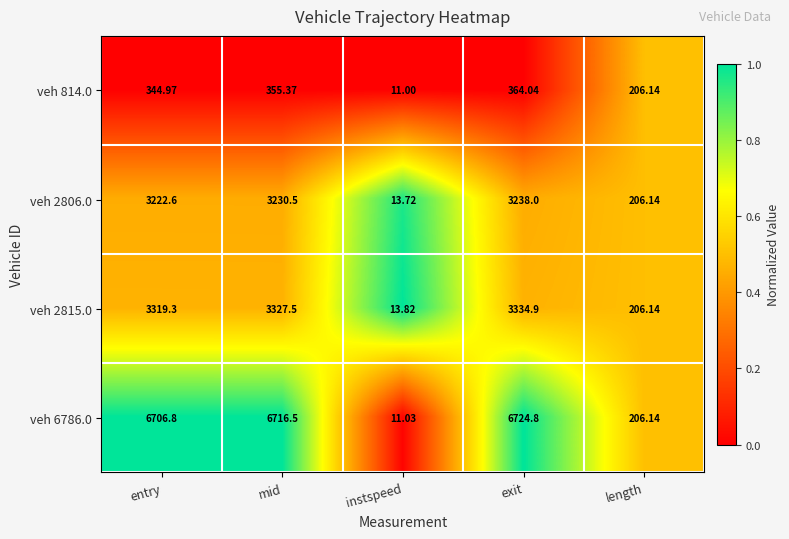

At which label does veh 2815.0 first exceed 3319?

entry